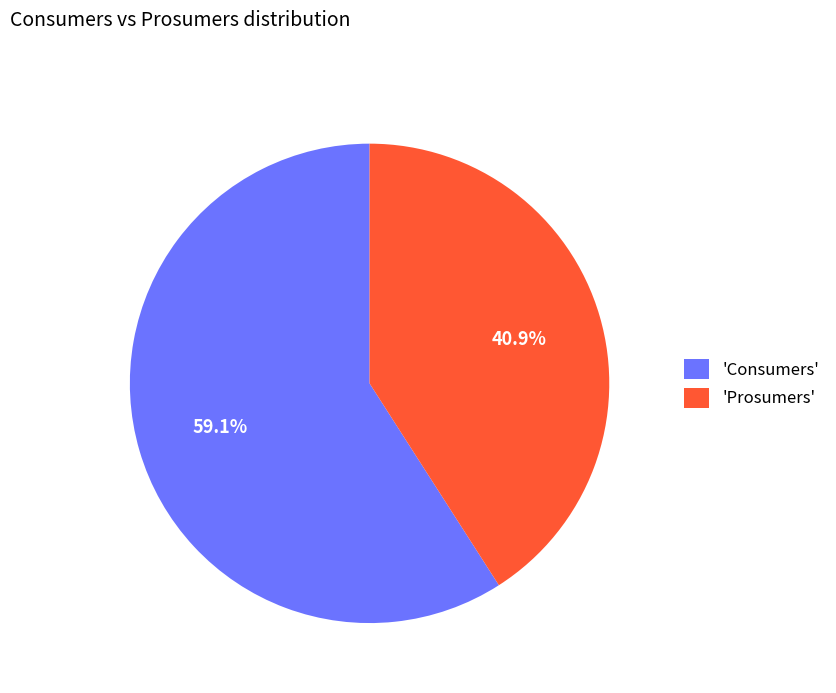

What is the ratio of the value at 'Prosumers' to the value at 'Consumers'?

0.7